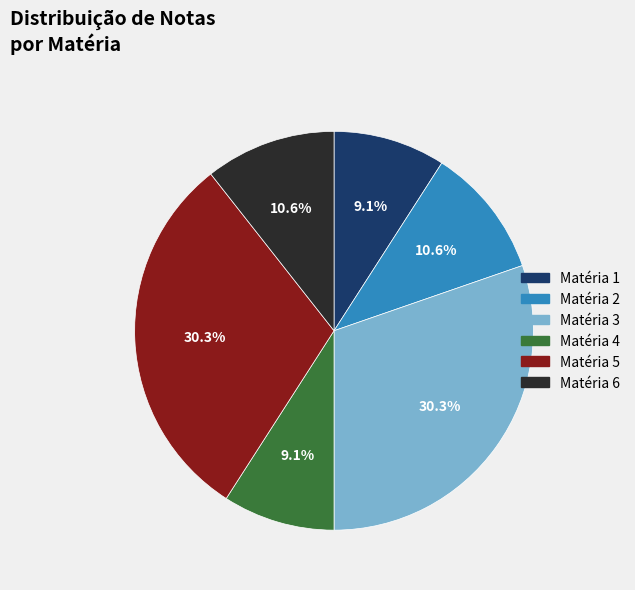

What portion of the pie excludes Matéria 6?

89.4%